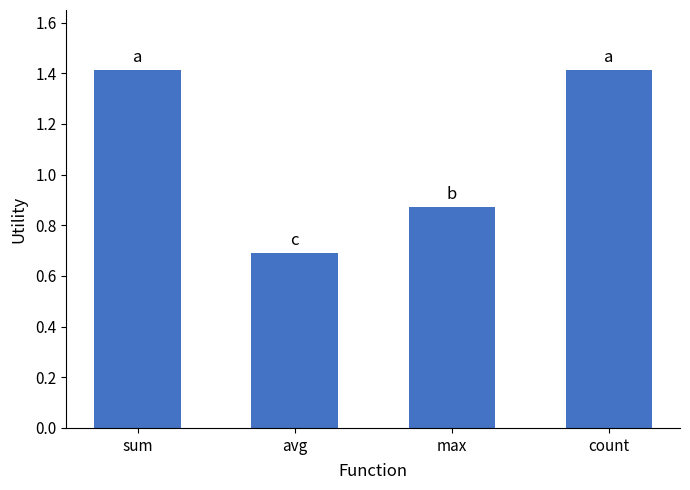

What is the label of the 3rd bar from the left?

max